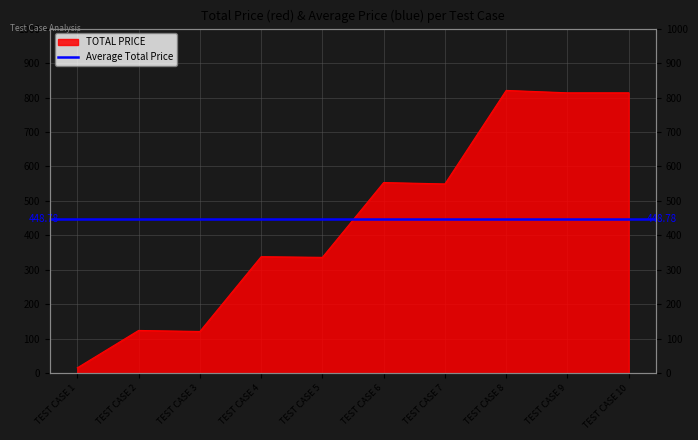

What is the maximum value shown in the chart?

820.7